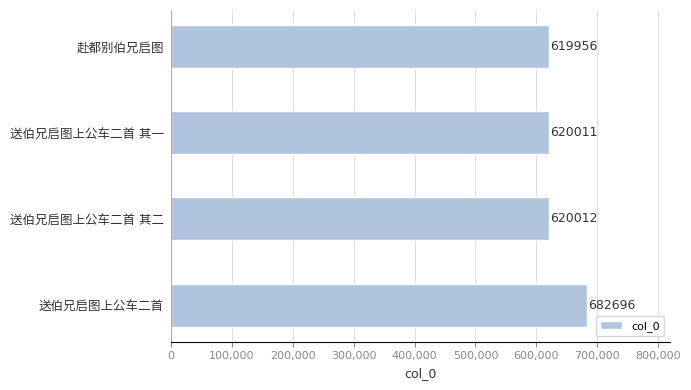

At which label is the value closest to 651326?

送伯兄启图上公车二首 其二